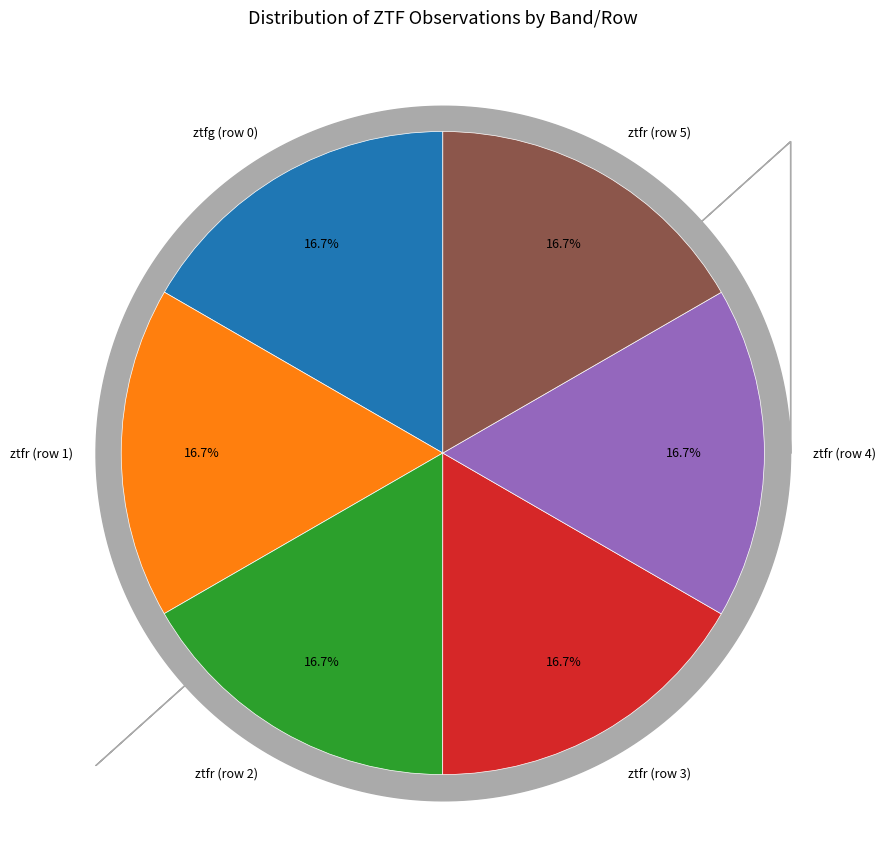

Count the number of slices in the pie.

6